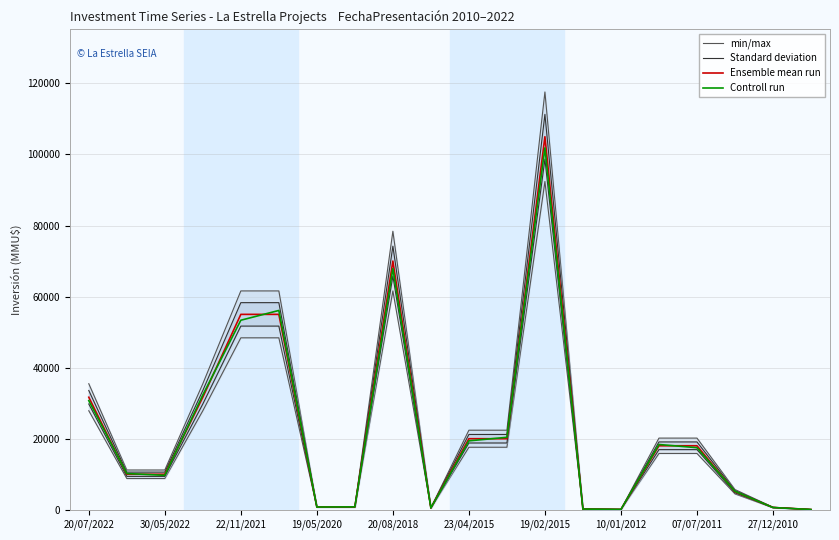

Where is Controll run nearest to the value 50961?

22/11/2021